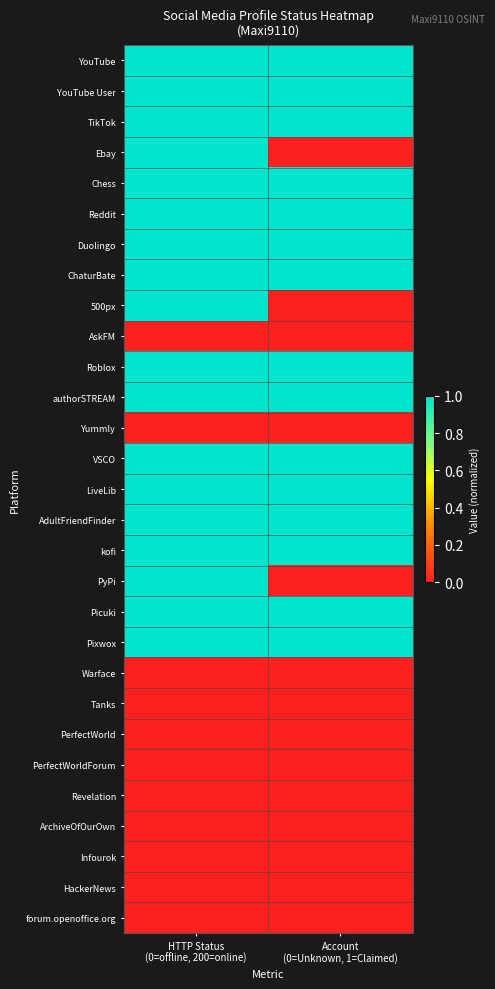

Reading left to right, what are all the values shown in this chart?

YouTube: HTTP Status
(0=offline, 200=online)=1	Account
(0=Unknown, 1=Claimed)=1
YouTube User: HTTP Status
(0=offline, 200=online)=1	Account
(0=Unknown, 1=Claimed)=1
TikTok: HTTP Status
(0=offline, 200=online)=1	Account
(0=Unknown, 1=Claimed)=1
Ebay: HTTP Status
(0=offline, 200=online)=1	Account
(0=Unknown, 1=Claimed)=0
Chess: HTTP Status
(0=offline, 200=online)=1	Account
(0=Unknown, 1=Claimed)=1
Reddit: HTTP Status
(0=offline, 200=online)=1	Account
(0=Unknown, 1=Claimed)=1
Duolingo: HTTP Status
(0=offline, 200=online)=1	Account
(0=Unknown, 1=Claimed)=1
ChaturBate: HTTP Status
(0=offline, 200=online)=1	Account
(0=Unknown, 1=Claimed)=1
500px: HTTP Status
(0=offline, 200=online)=1	Account
(0=Unknown, 1=Claimed)=0
AskFM: HTTP Status
(0=offline, 200=online)=0	Account
(0=Unknown, 1=Claimed)=0
Roblox: HTTP Status
(0=offline, 200=online)=1	Account
(0=Unknown, 1=Claimed)=1
authorSTREAM: HTTP Status
(0=offline, 200=online)=1	Account
(0=Unknown, 1=Claimed)=1
Yummly: HTTP Status
(0=offline, 200=online)=0	Account
(0=Unknown, 1=Claimed)=0
VSCO: HTTP Status
(0=offline, 200=online)=1	Account
(0=Unknown, 1=Claimed)=1
LiveLib: HTTP Status
(0=offline, 200=online)=1	Account
(0=Unknown, 1=Claimed)=1
AdultFriendFinder: HTTP Status
(0=offline, 200=online)=1	Account
(0=Unknown, 1=Claimed)=1
kofi: HTTP Status
(0=offline, 200=online)=1	Account
(0=Unknown, 1=Claimed)=1
PyPi: HTTP Status
(0=offline, 200=online)=1	Account
(0=Unknown, 1=Claimed)=0
Picuki: HTTP Status
(0=offline, 200=online)=1	Account
(0=Unknown, 1=Claimed)=1
Pixwox: HTTP Status
(0=offline, 200=online)=1	Account
(0=Unknown, 1=Claimed)=1
Warface: HTTP Status
(0=offline, 200=online)=0	Account
(0=Unknown, 1=Claimed)=0
Tanks: HTTP Status
(0=offline, 200=online)=0	Account
(0=Unknown, 1=Claimed)=0
PerfectWorld: HTTP Status
(0=offline, 200=online)=0	Account
(0=Unknown, 1=Claimed)=0
PerfectWorldForum: HTTP Status
(0=offline, 200=online)=0	Account
(0=Unknown, 1=Claimed)=0
Revelation: HTTP Status
(0=offline, 200=online)=0	Account
(0=Unknown, 1=Claimed)=0
ArchiveOfOurOwn: HTTP Status
(0=offline, 200=online)=0	Account
(0=Unknown, 1=Claimed)=0
Infourok: HTTP Status
(0=offline, 200=online)=0	Account
(0=Unknown, 1=Claimed)=0
HackerNews: HTTP Status
(0=offline, 200=online)=0	Account
(0=Unknown, 1=Claimed)=0
forum.openoffice.org: HTTP Status
(0=offline, 200=online)=0	Account
(0=Unknown, 1=Claimed)=0